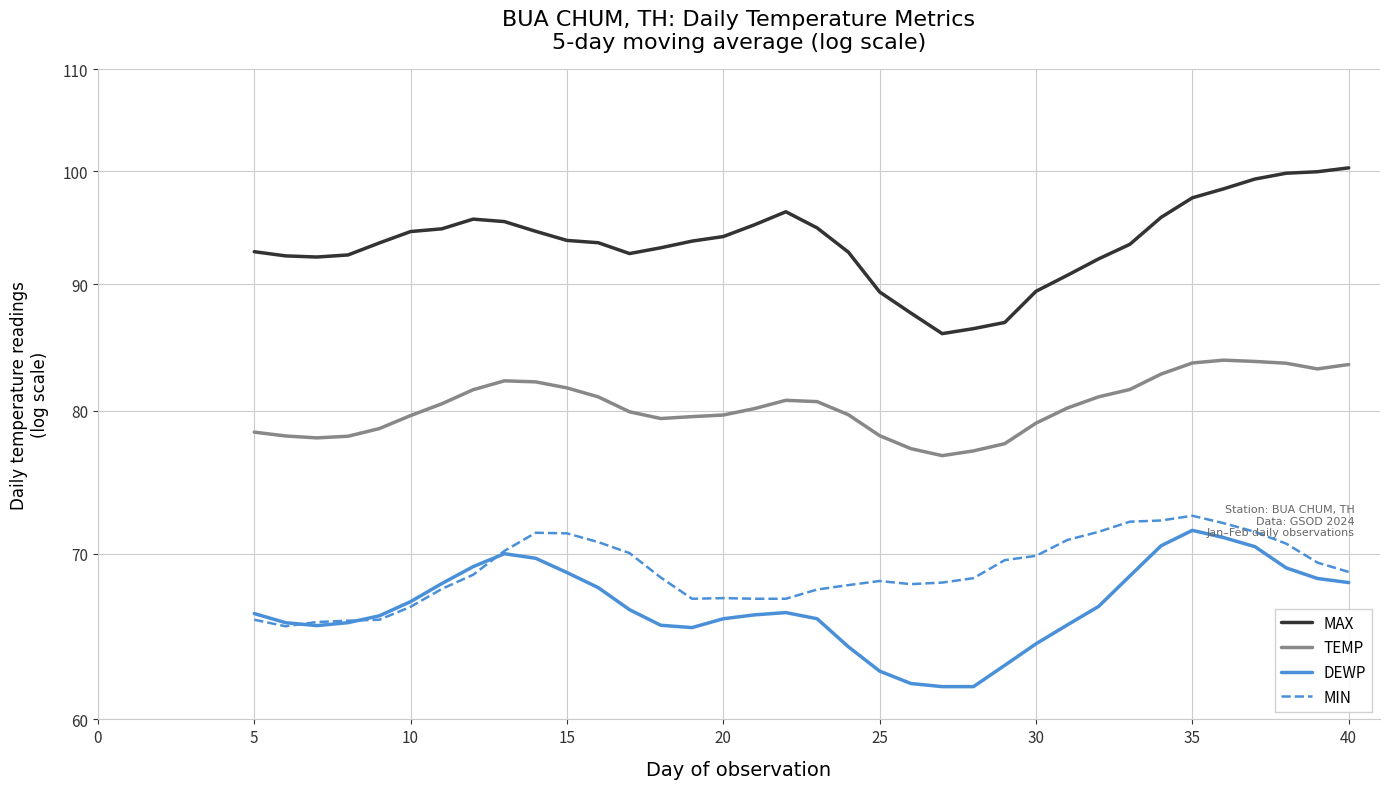

What is the smallest value displayed?

61.9